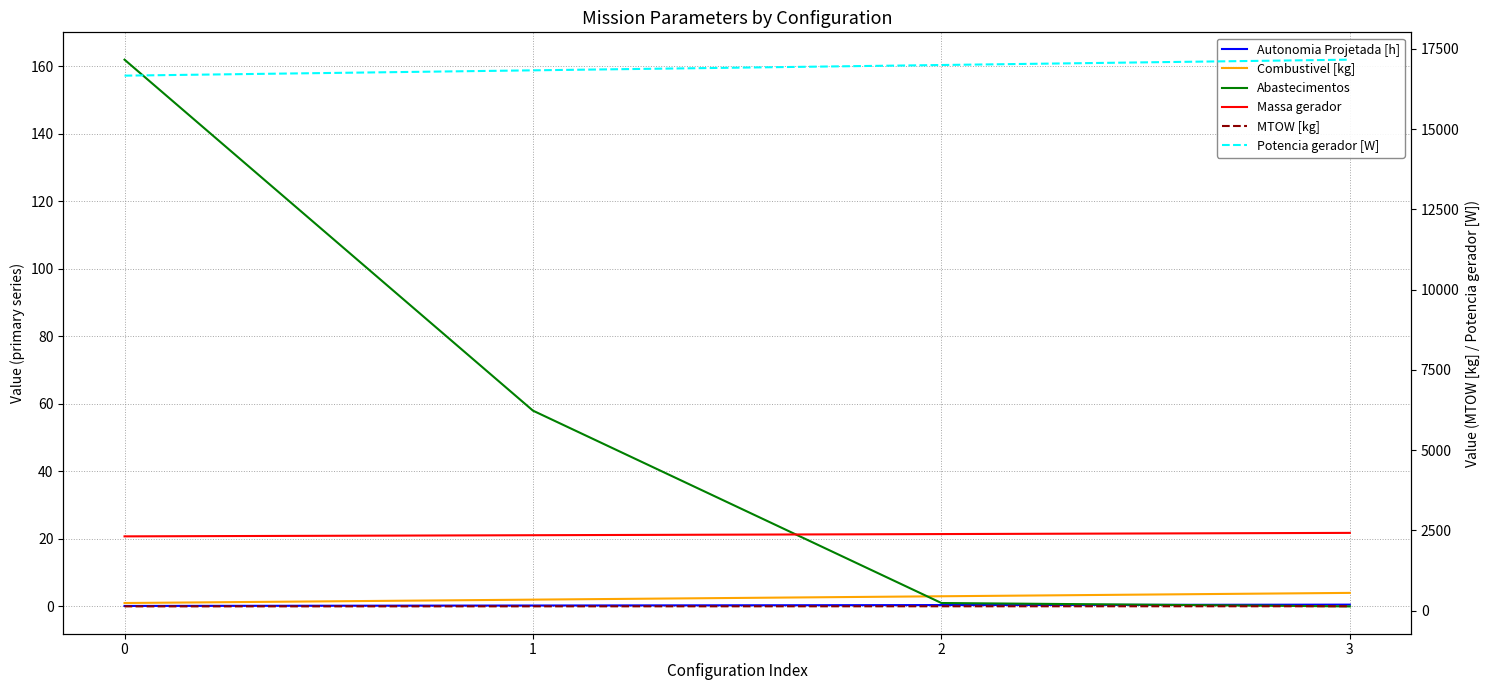

Is it true that Autonomia Projetada [h] equals 0.1 at 1?

False